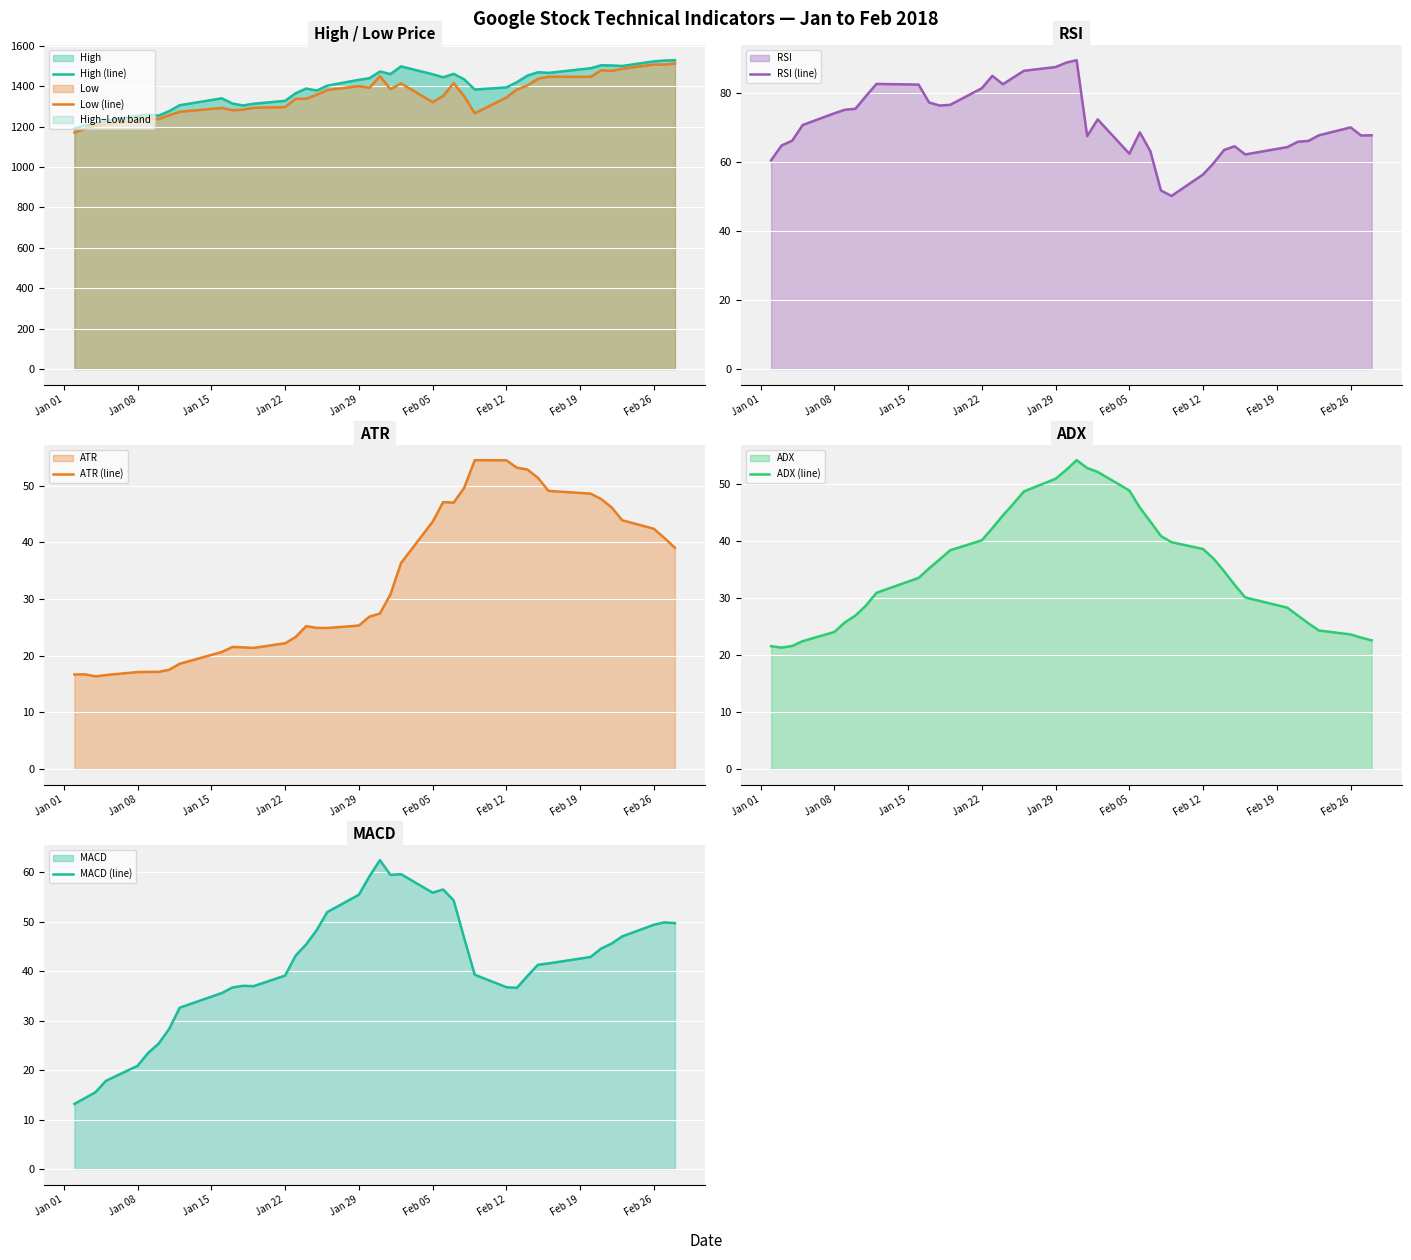

What is the highest value of the High series?

1528.7